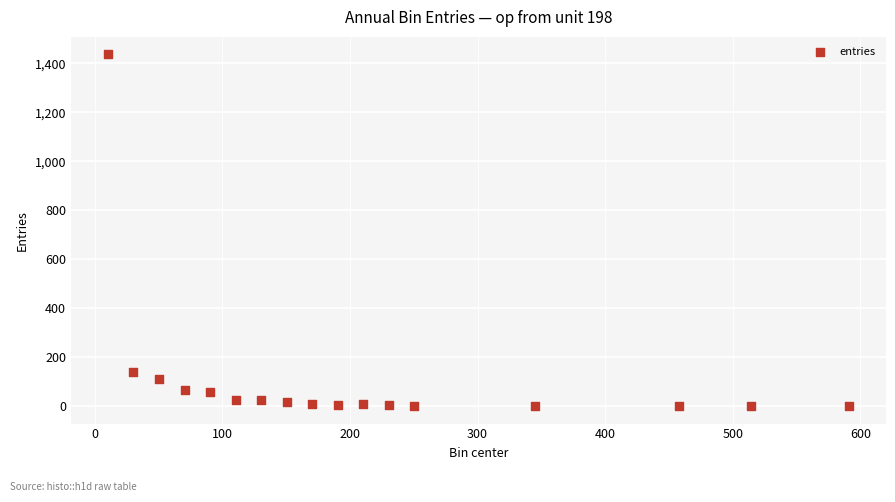

What Y value in the scatter plot is closest to 718?

138